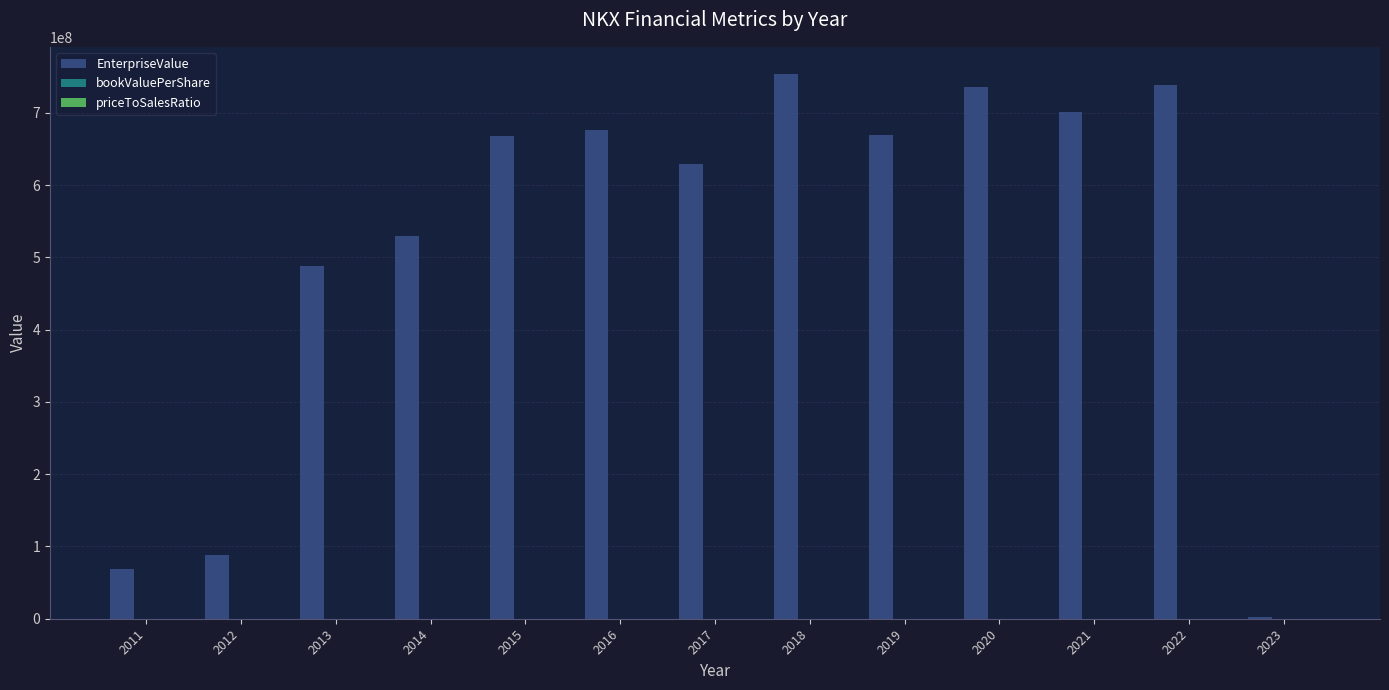

What is the sum of all EnterpriseValue values?

6752104134.8